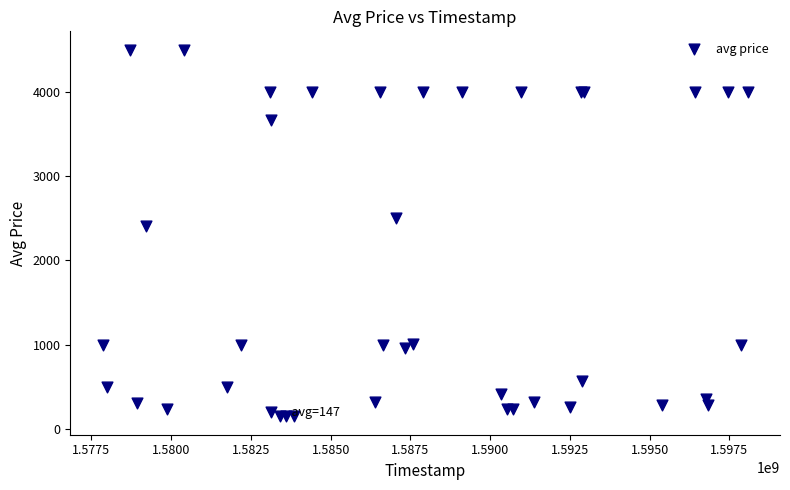

What Y value in the scatter plot is closest to 2323?

2401